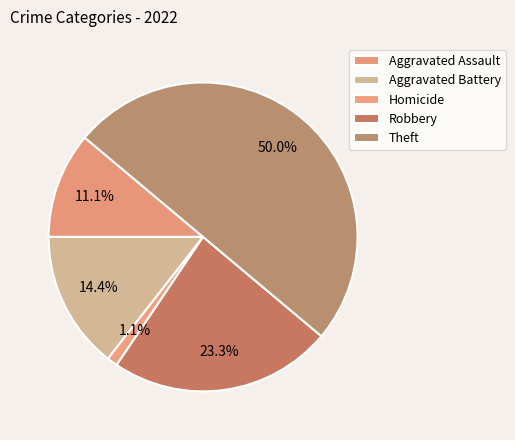

How many segments does this pie chart have?

5